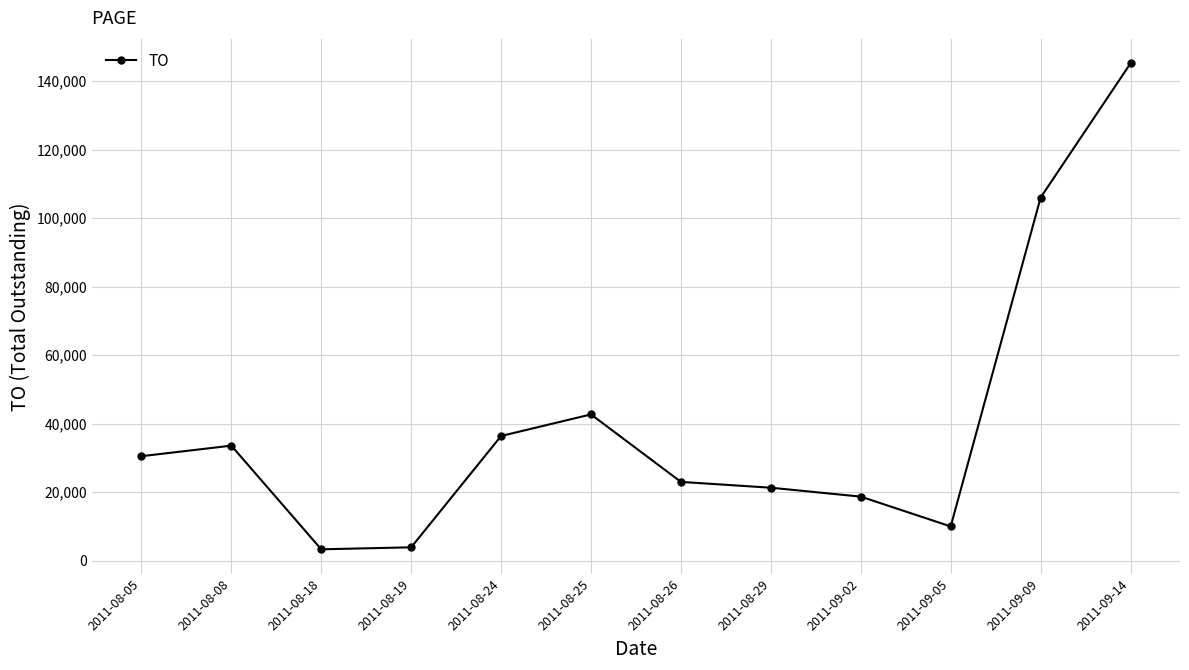

How many lines are shown in the chart?

1